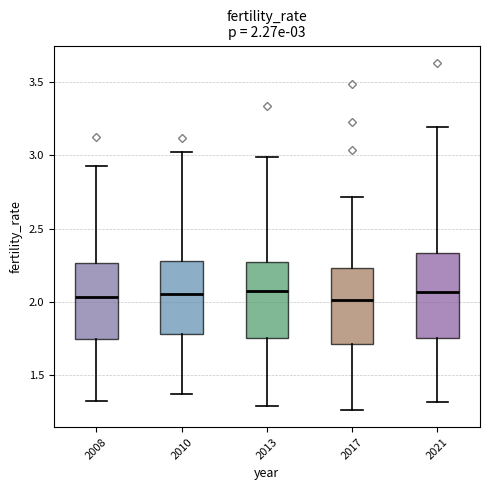

Comparing the boxes themselves (not the whiskers), which one is the tallest?

2021